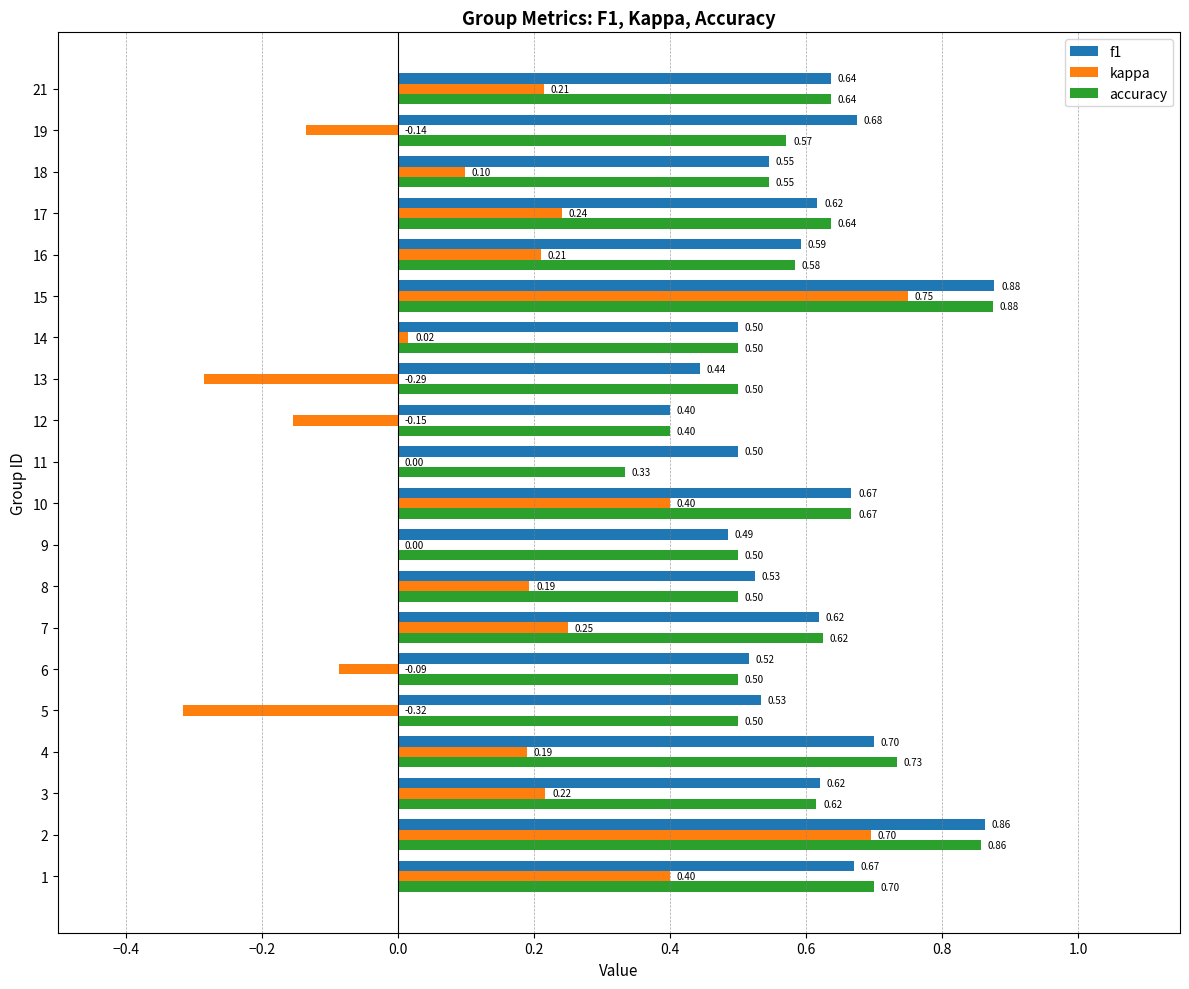

Where is f1 nearest to the value 0?

12